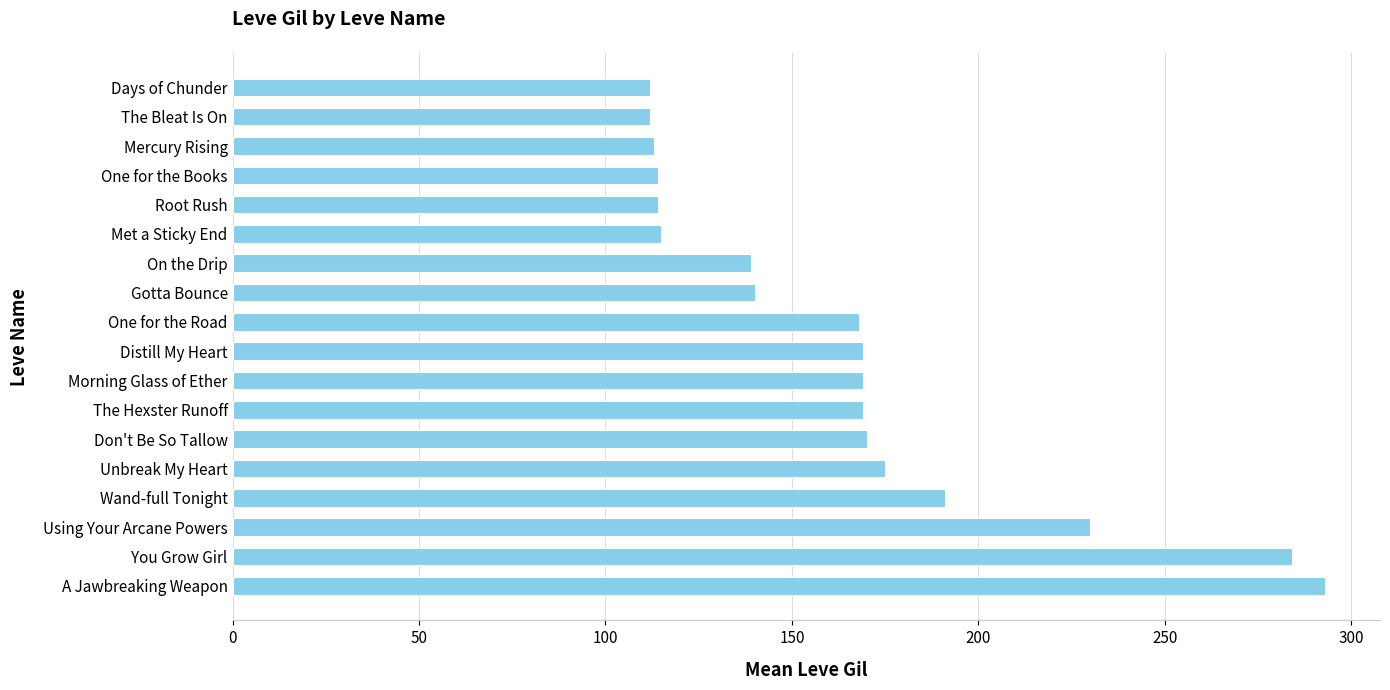

Is it true that the value at A Jawbreaking Weapon is 142?

False